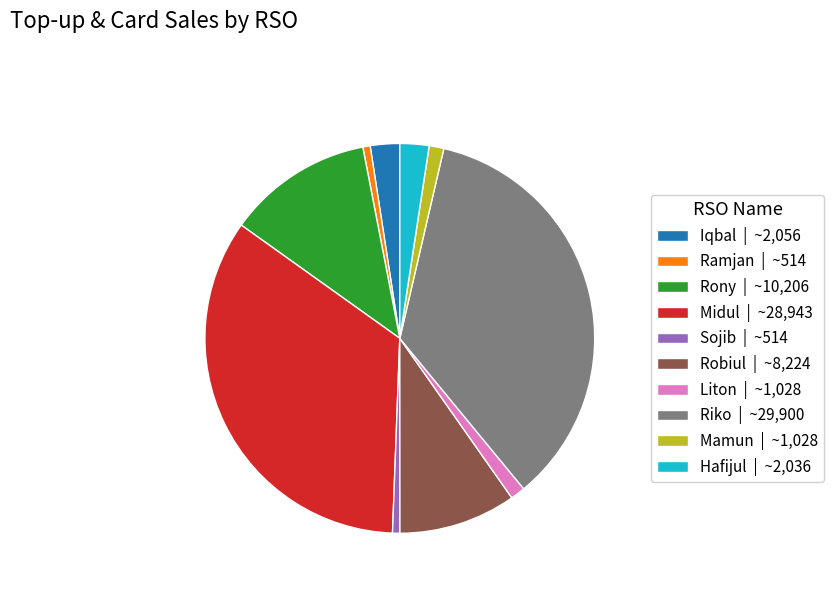

Is it true that Robiul is 21% of the pie?

False